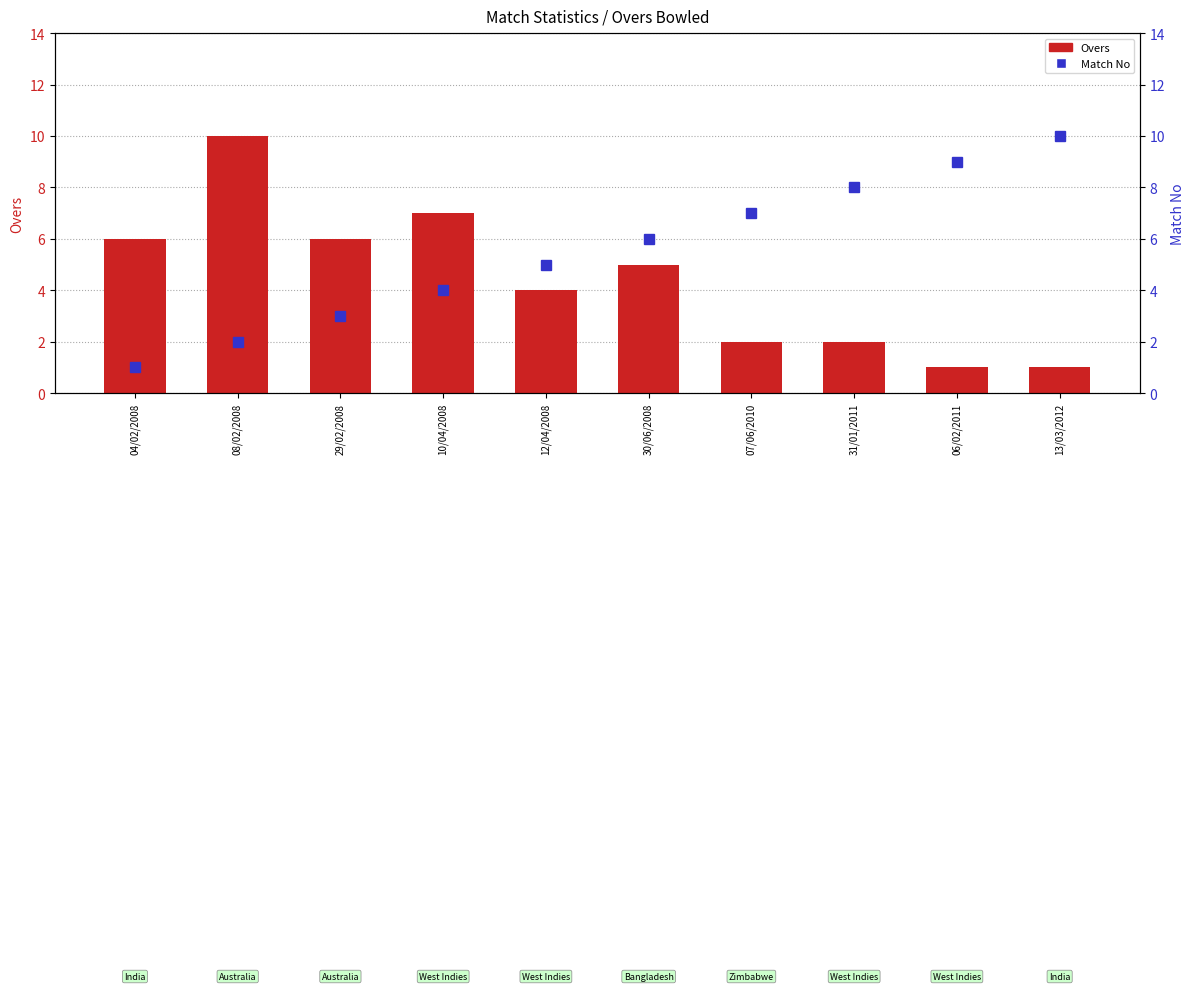

Reading left to right, transcribe all the data shown in this chart.

Overs: 04/02/2008=6	08/02/2008=10	29/02/2008=6	10/04/2008=7	12/04/2008=4	30/06/2008=5	07/06/2010=2	31/01/2011=2	06/02/2011=1	13/03/2012=1
Match No: 04/02/2008=1	08/02/2008=2	29/02/2008=3	10/04/2008=4	12/04/2008=5	30/06/2008=6	07/06/2010=7	31/01/2011=8	06/02/2011=9	13/03/2012=10